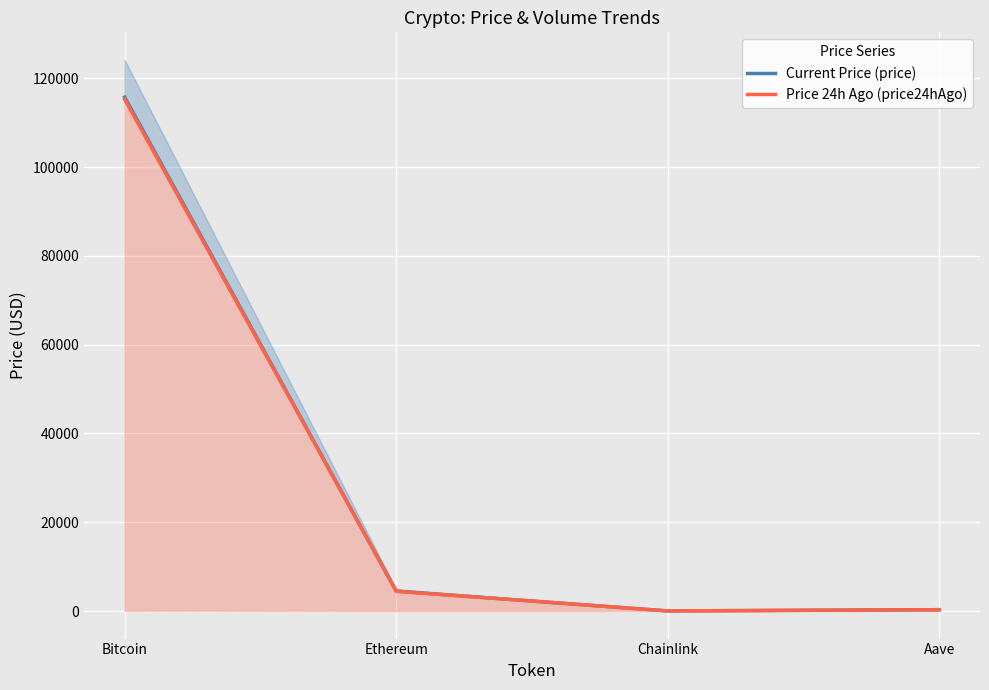

Between Chainlink and Aave, which series saw the biggest shift?

Price 24h Ago (price24hAgo)